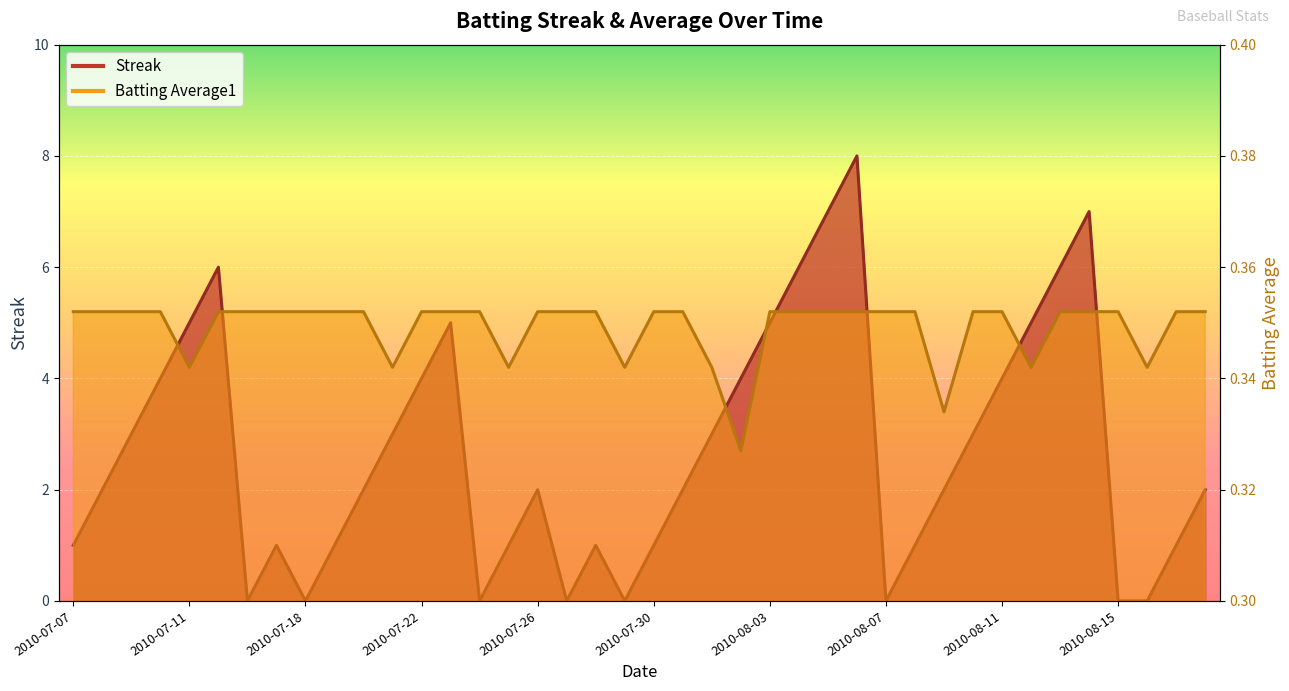

How many interior local valleys does the Streak series have?

6